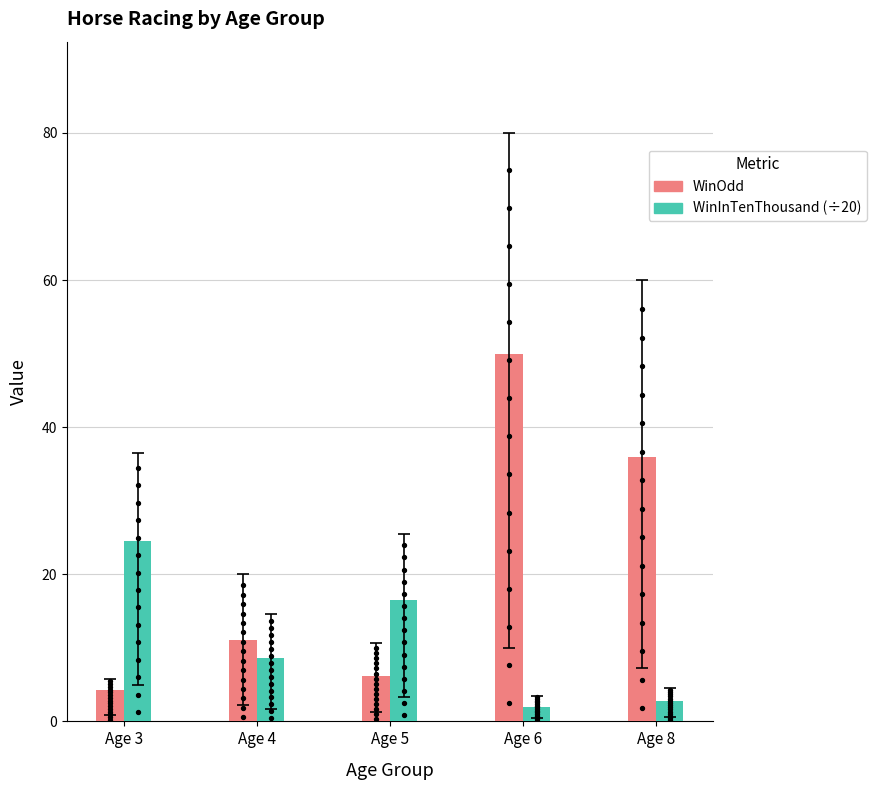

Which series contains the lowest Y value?

WinInTenThousand (÷20)